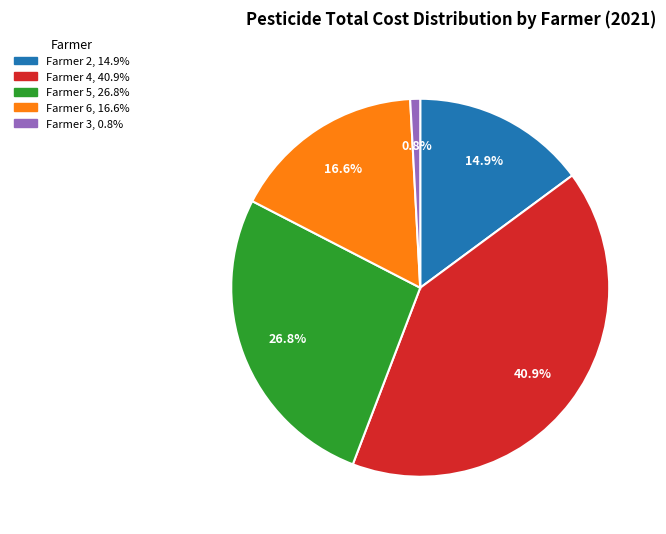

Is there any slice that represents more than half of the pie?

No